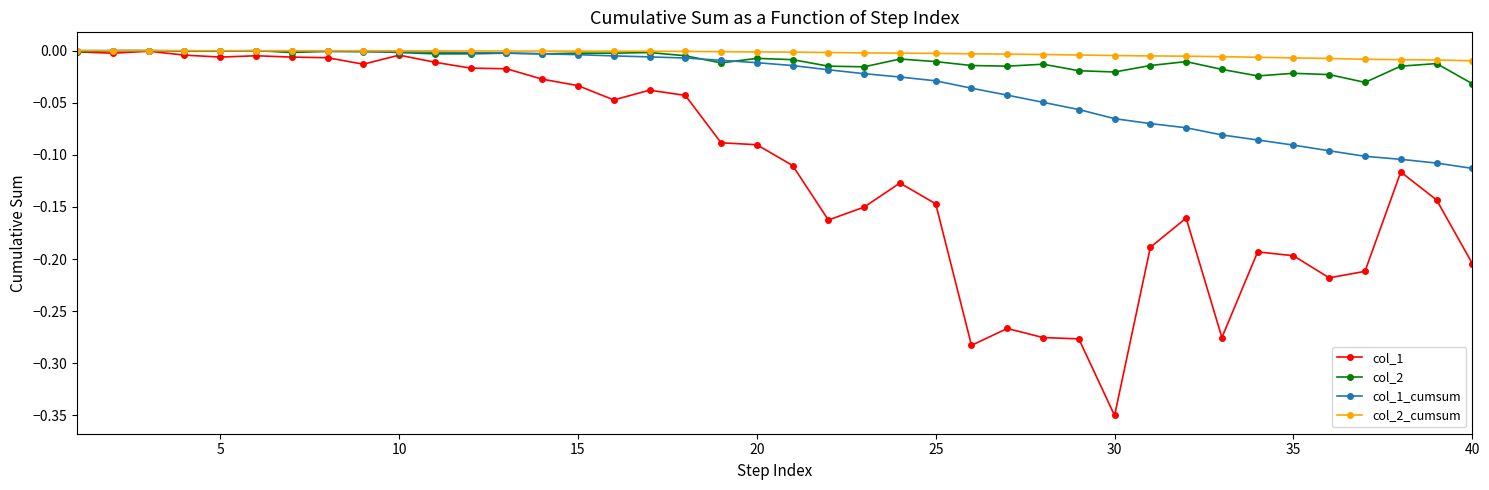

Which series has the largest range (max minus min)?

col_1